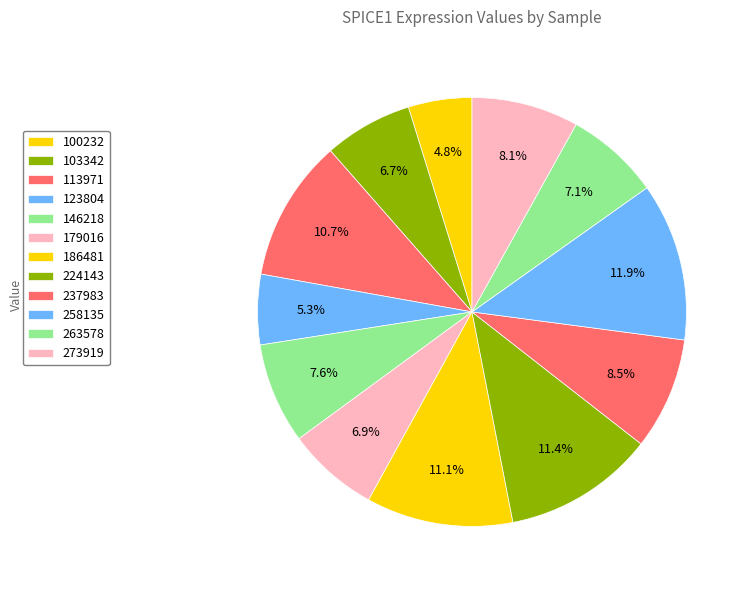

How many slices are in this pie chart?

12